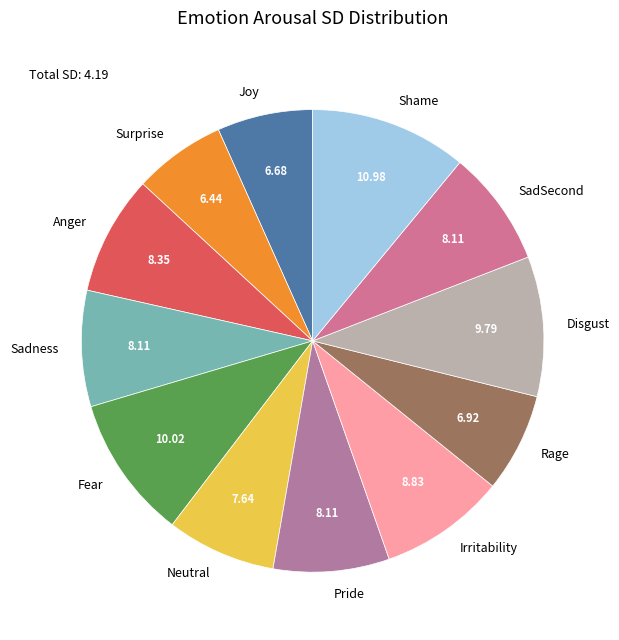

Is there any slice that represents more than half of the pie?

No